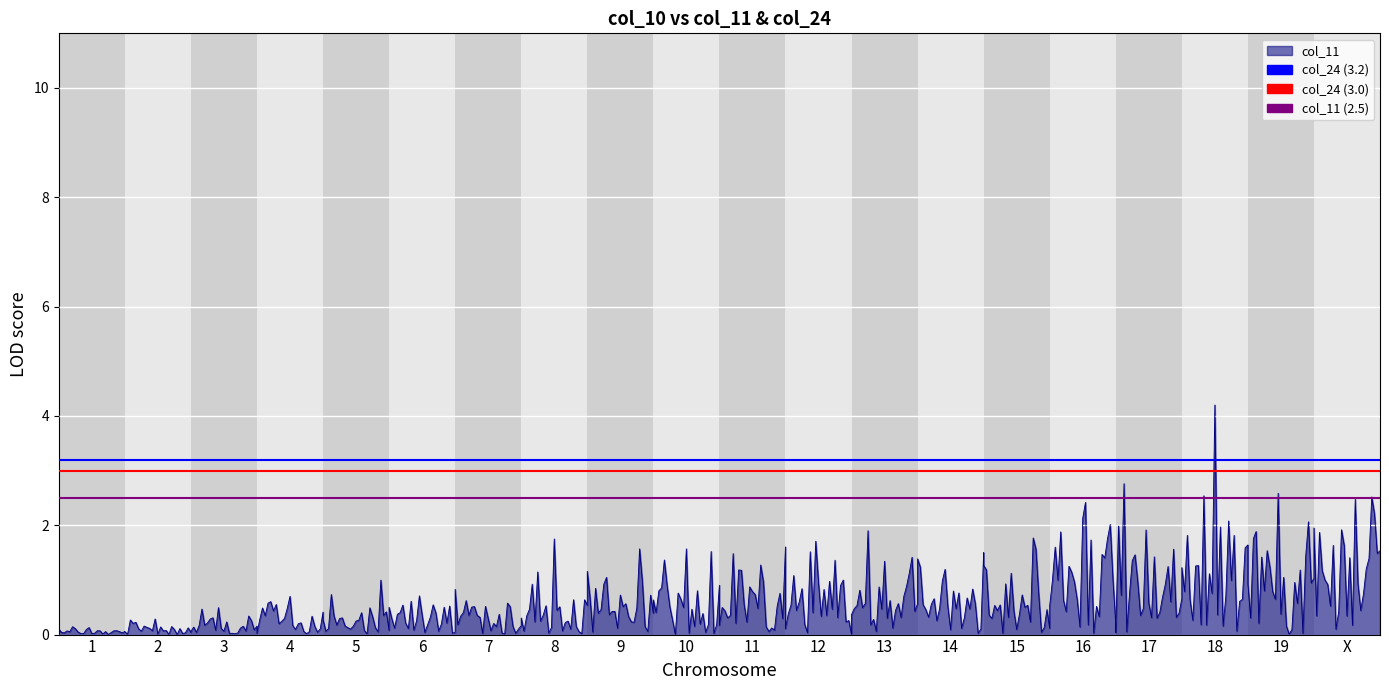

The value of col_24 (threshold 3.0) at 1 is 3.0. True or false?

True